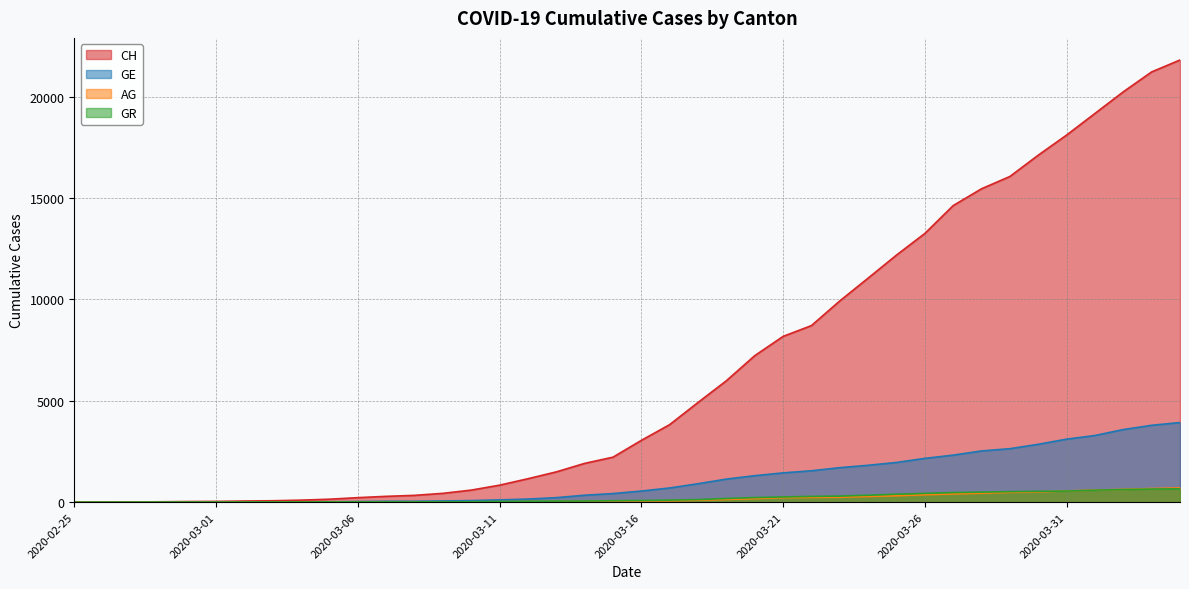

How many distinct data groups are displayed?

4